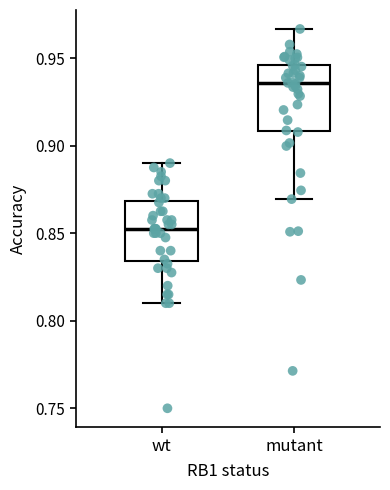

Reading left to right, read every box against the y-axis: the position of its median line, the range the box covers, and the ends of its whiskers. The values are not printed on the chart, so give them approximately, as read against the axis.

wt: median 0.850, box 0.835 to 0.870, whiskers 0.810 to 0.890
mutant: median 0.935, box 0.910 to 0.945, whiskers 0.870 to 0.965